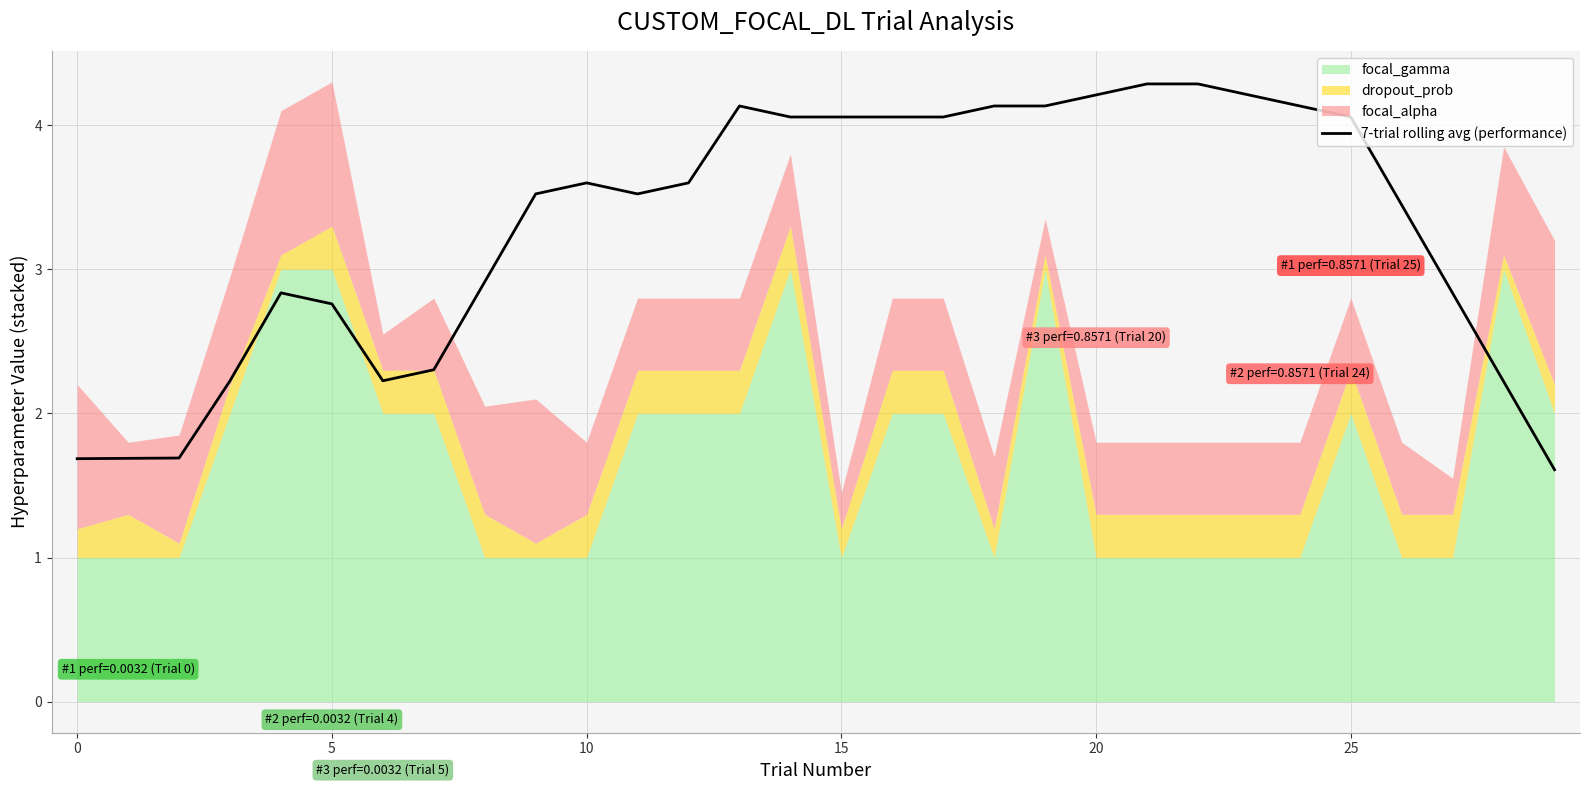

Is it true that 7-trial rolling avg (performance) equals 0.7 at 0?

False